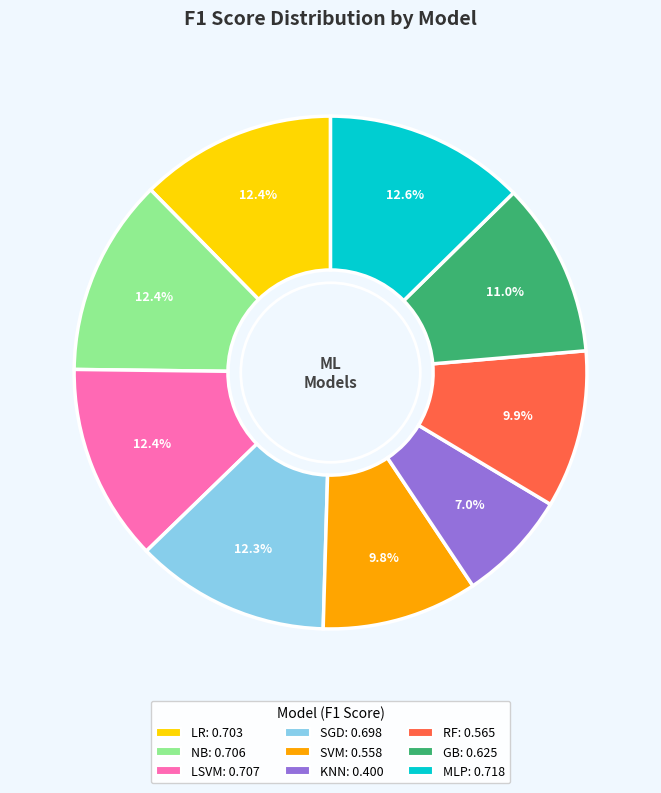

Is there any slice that represents more than half of the pie?

No